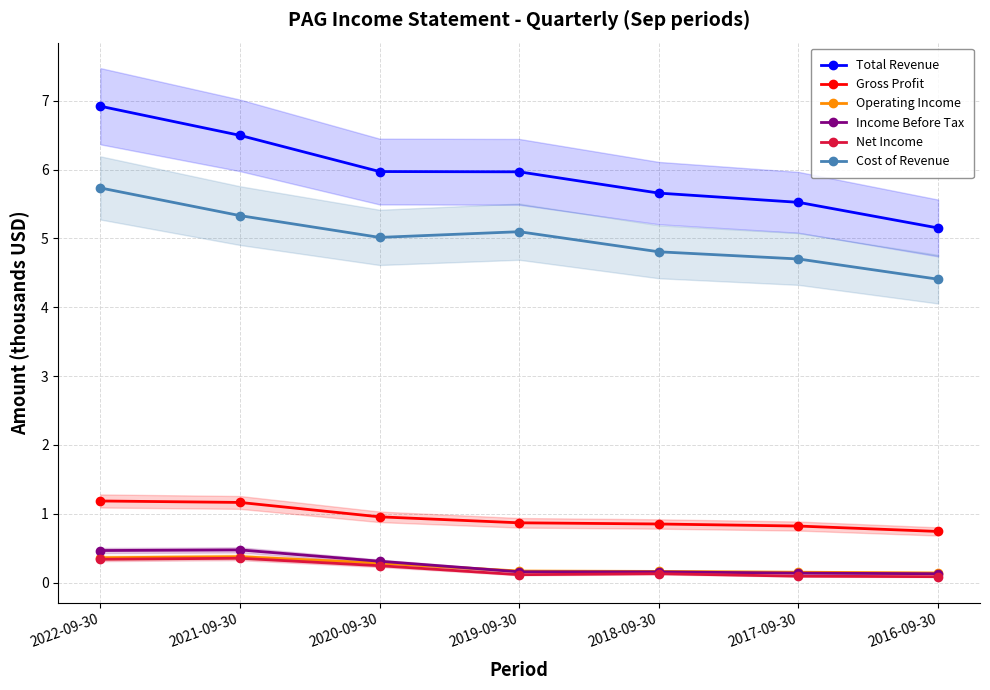

What is the label of the 6th point from the right?

2021-09-30